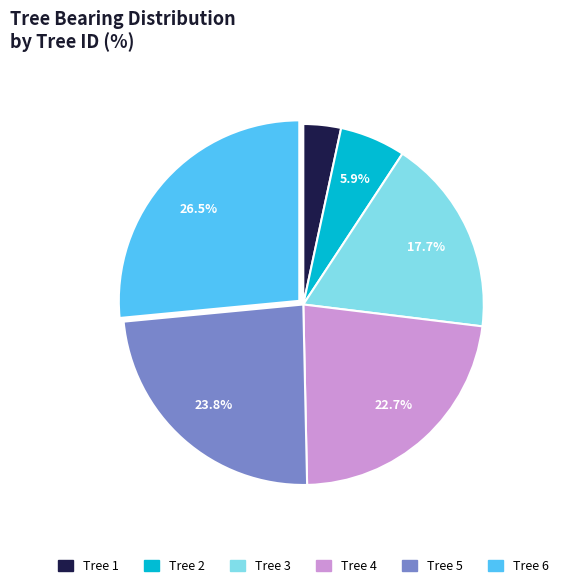

Is there a majority slice in this chart?

No